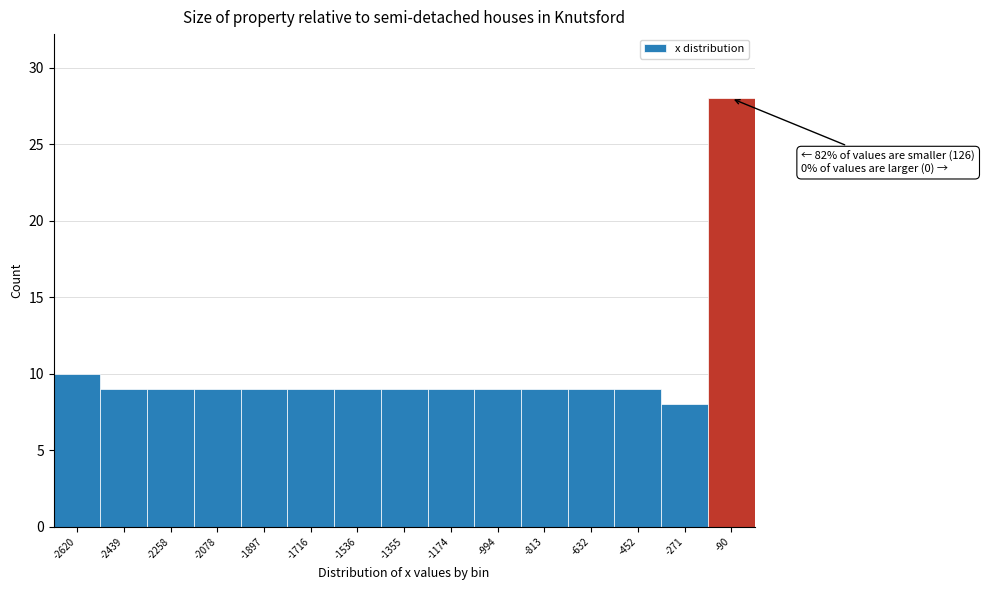

Which range on the x-axis has the tallest bar?

-180 to 0